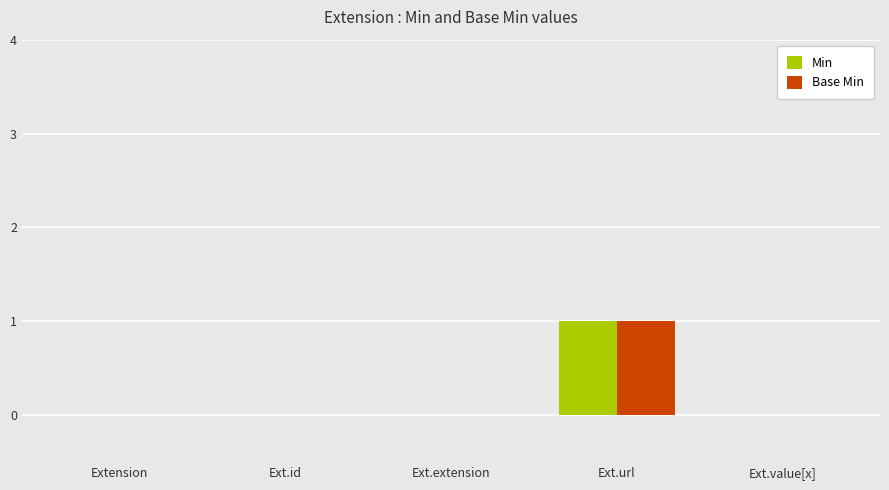

The Min series shows 0 at Ext.value[x]. True or false?

True